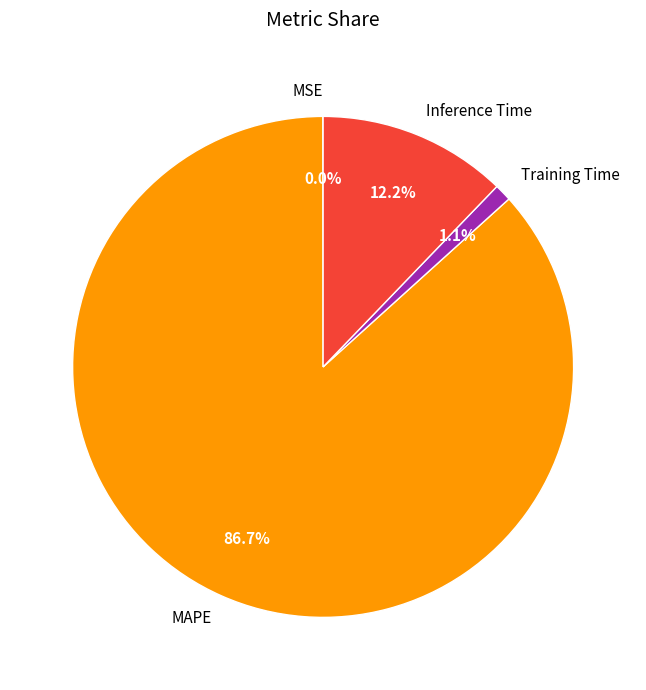

What percentage is the Training Time slice, to the nearest percent?

1%